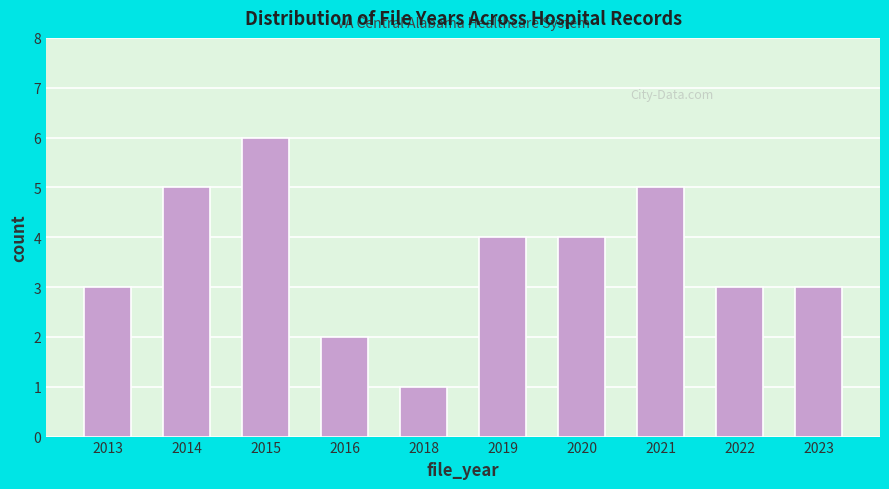

Reading right to left, extract all data points from this chart.

2023=3	2022=3	2021=5	2020=4	2019=4	2018=1	2016=2	2015=6	2014=5	2013=3